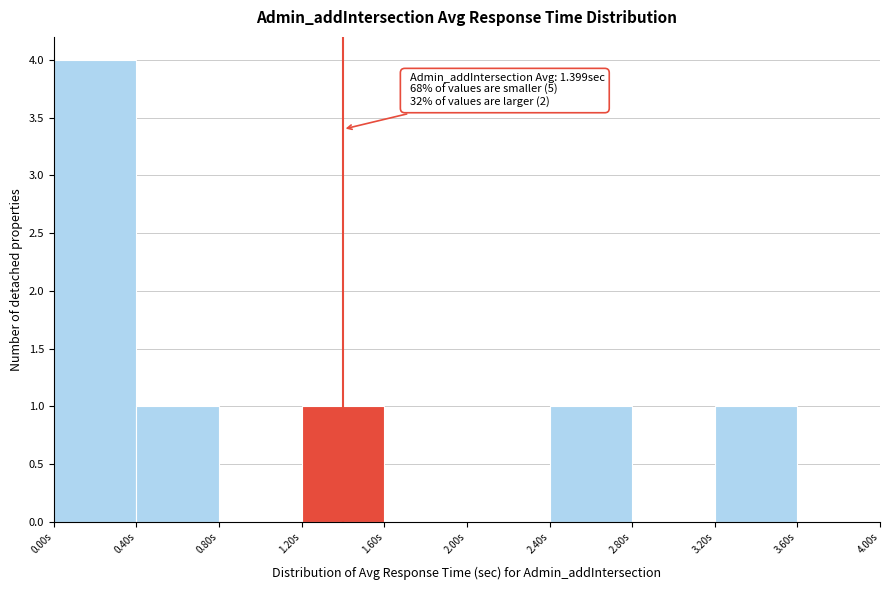

Over which range of the x-axis is the bar tallest?

0.0 to 0.4